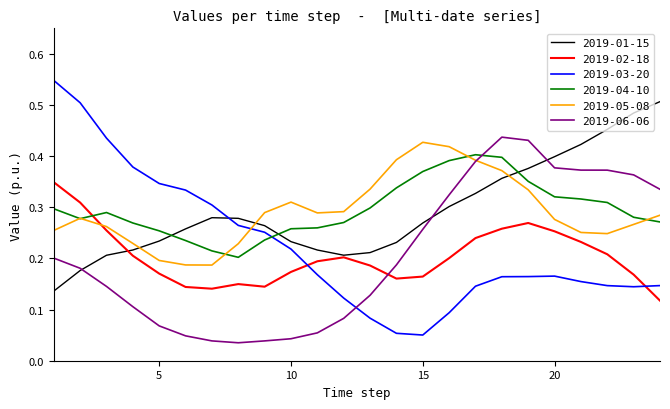

How many intersections are there between 2019-02-18 and 2019-06-06?

1